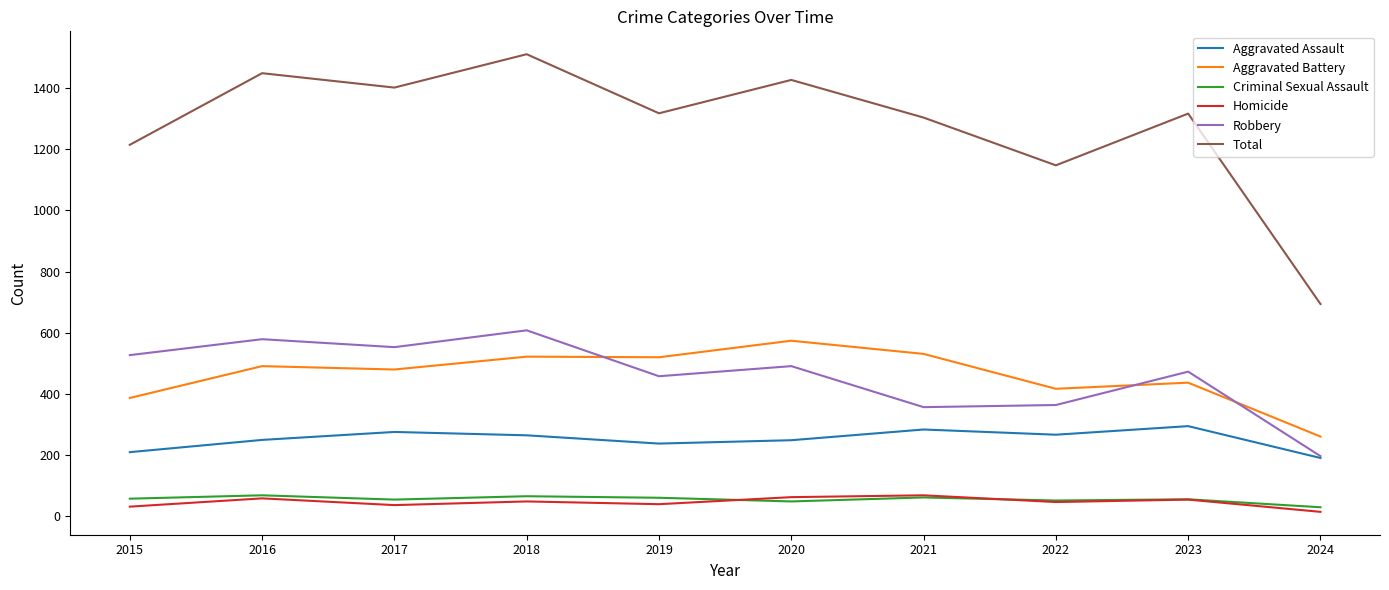

Which series has the largest total across all categories?

Total